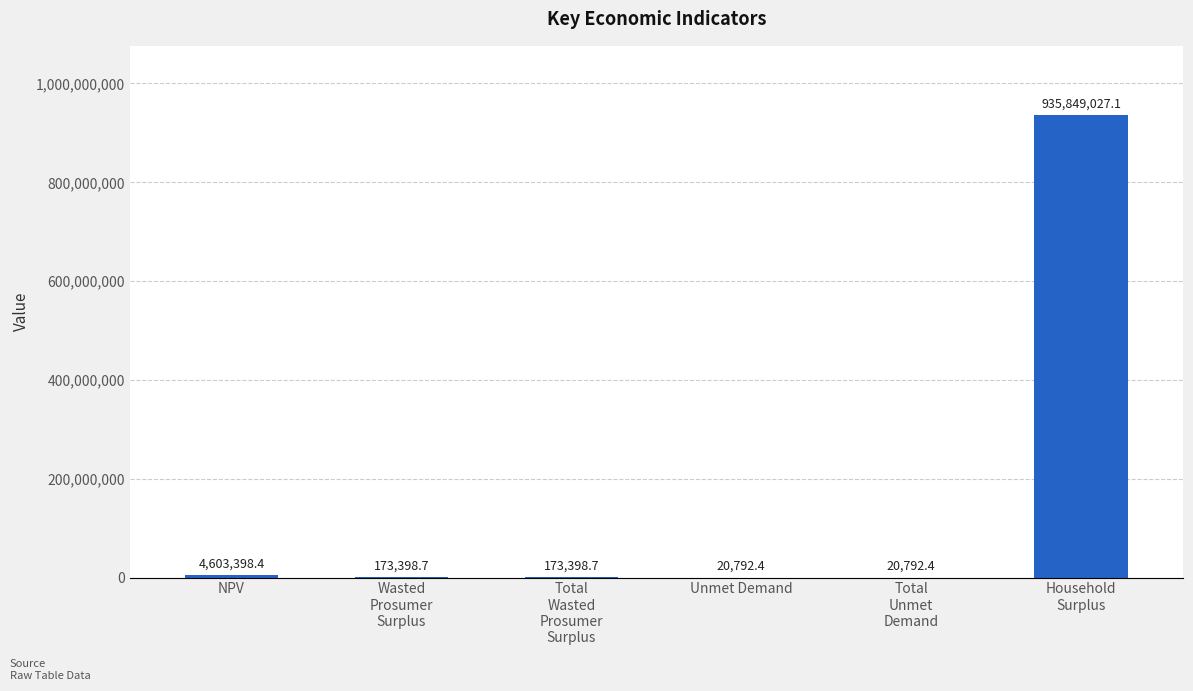

Are the bars horizontal?

No